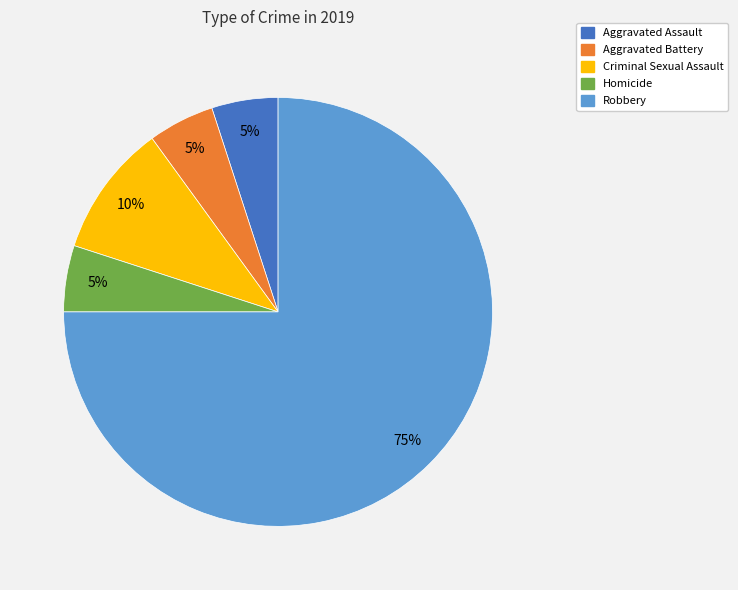

Which has a higher value, Criminal Sexual Assault or Homicide?

Criminal Sexual Assault